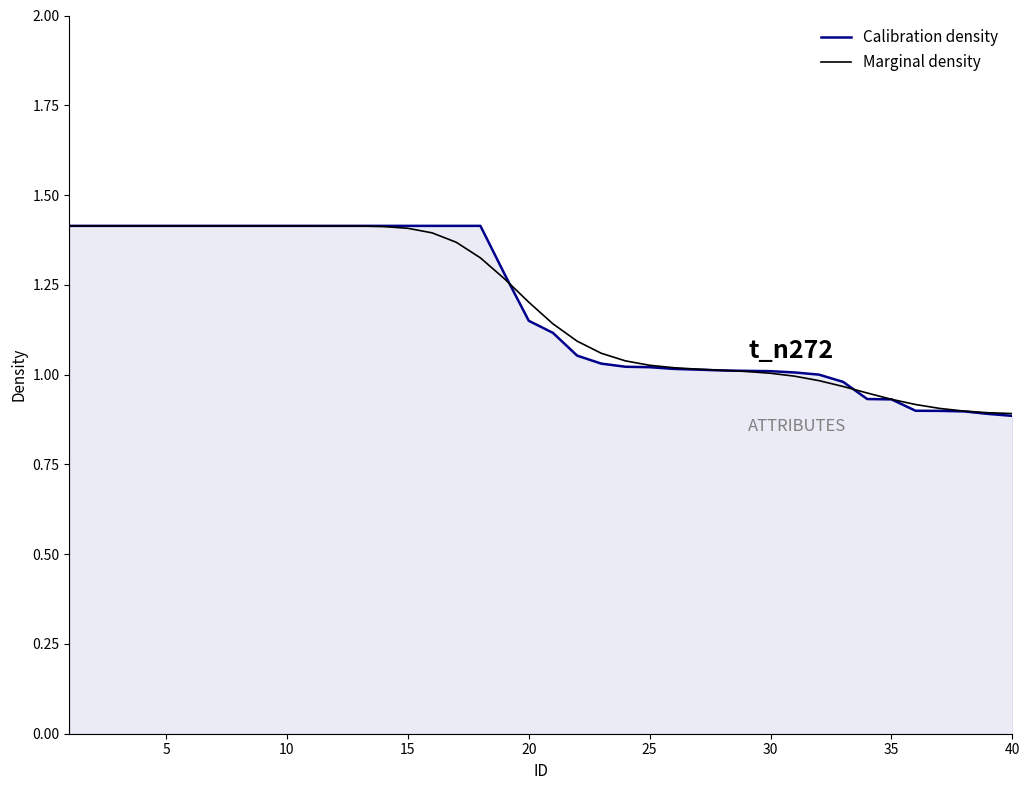

After their last crossing, which series has the higher values: Marginal density or Calibration density?

Marginal density